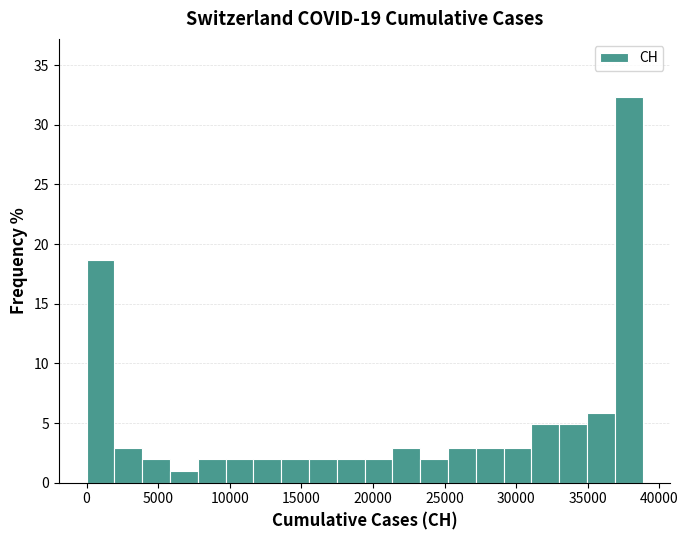

Around what value on the x-axis is the tallest bar? Give the approximate position of its centre, as read against the axis.

38000